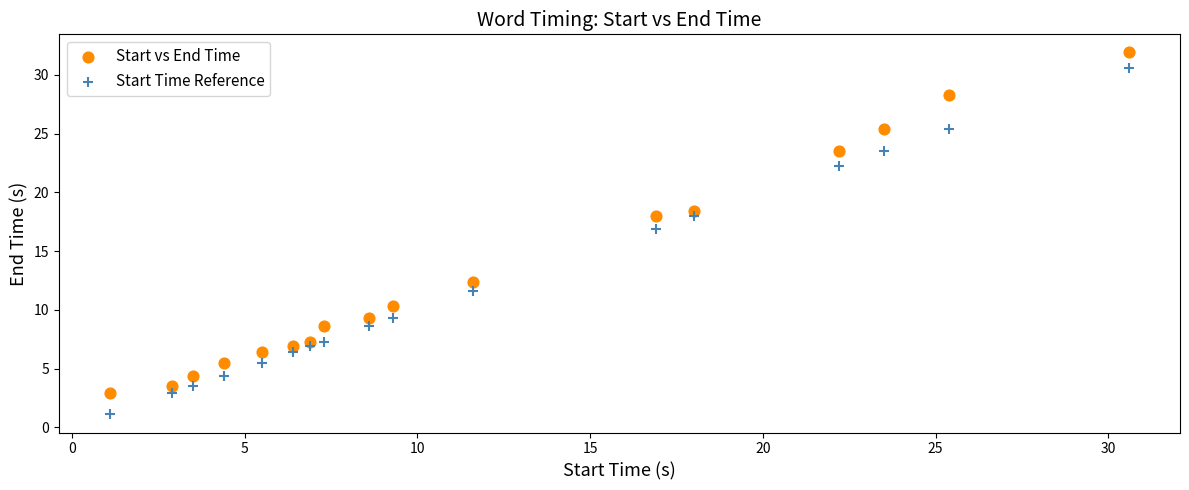

Which series has the largest Y range (max minus min)?

Start Time Reference